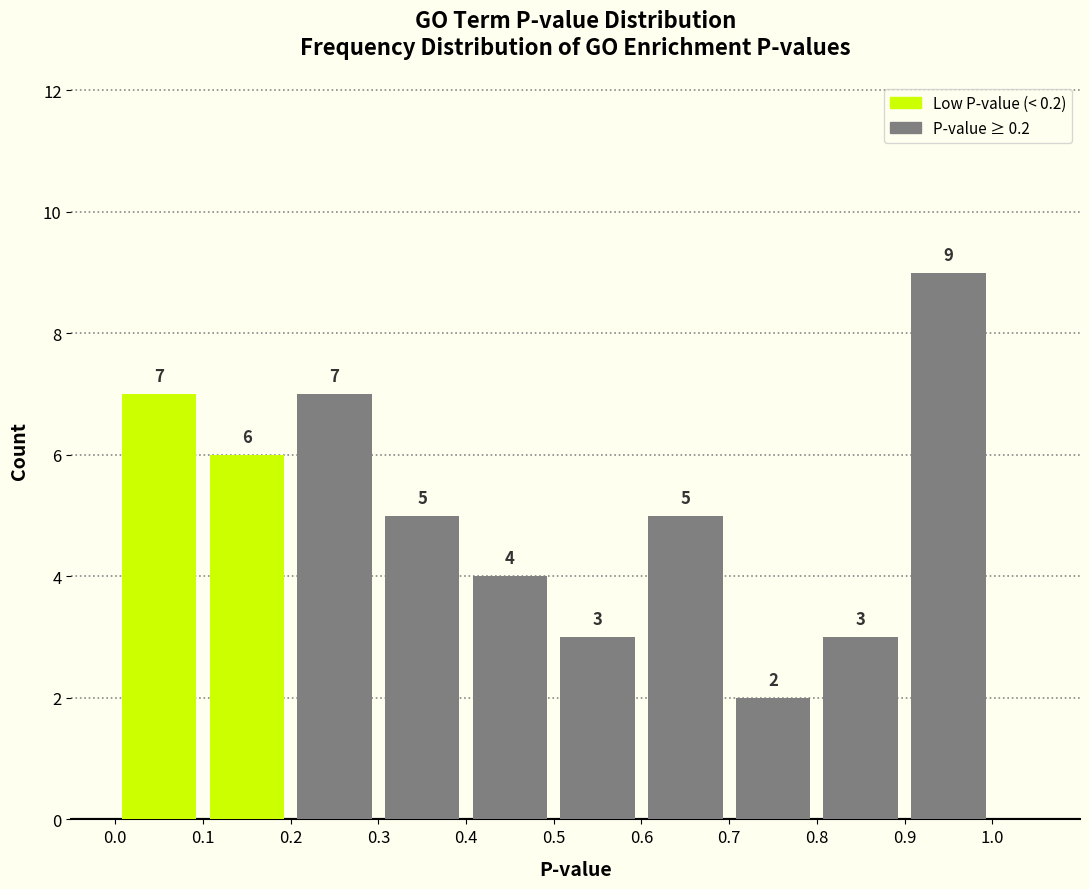

Over which range of the x-axis is the bar tallest?

0.9 to 1.0